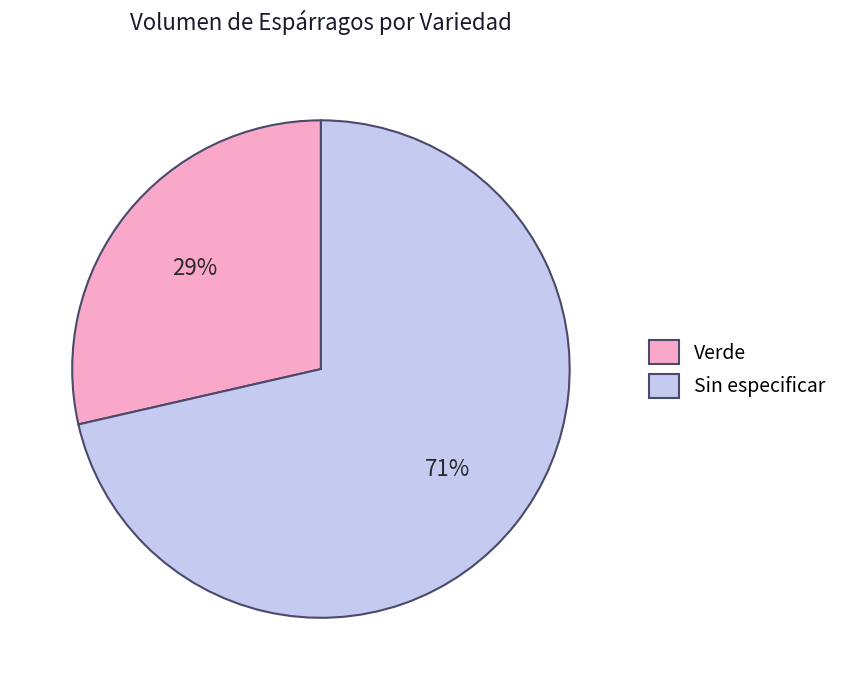

Approximately how many times larger is the value at Verde compared to Sin especificar?

0.4